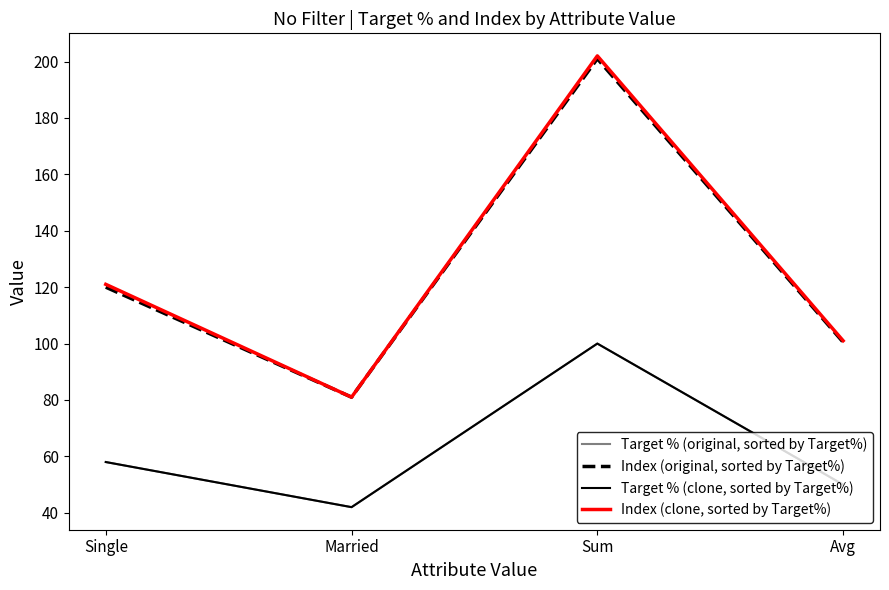

True or false: Target % (original, sorted by Target%) and Target % (clone, sorted by Target%) cross at least once.

False